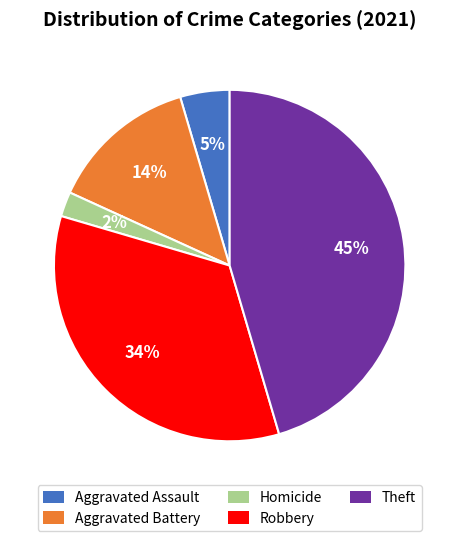

Count the number of slices in the pie.

5